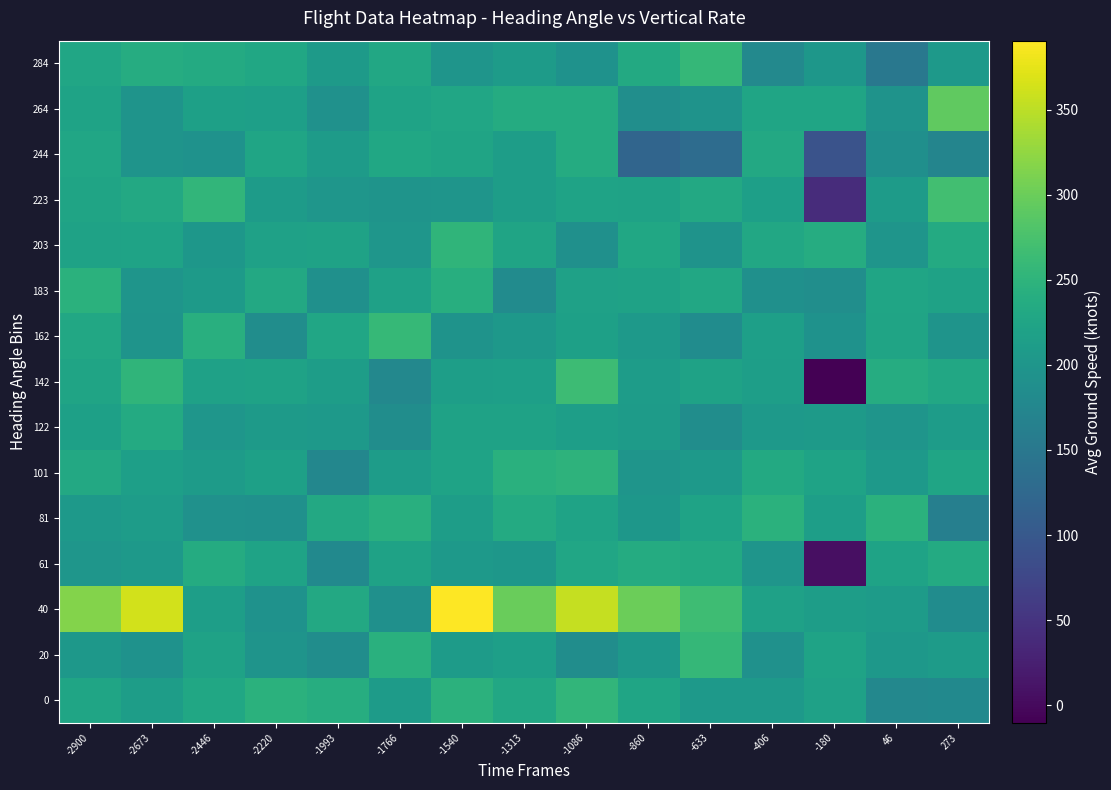

Reading left to right, what are all the values shown in this chart?

0: -2900=224.9	-2673=212.2	-2446=227.9	-2220=245.4	-1993=239.3	-1766=210.3	-1540=246.6	-1313=230.3	-1086=253.6	-860=225.8	-633=205.7	-406=205.7	-180=219.8	46=176.7	273=180.5
20: -2900=203.7	-2673=194.7	-2446=221.3	-2220=196.8	-1993=186.7	-1766=244.3	-1540=210.5	-1313=216.3	-1086=186.5	-860=204.1	-633=256.2	-406=192.0	-180=222.5	46=203.0	273=209.1
40: -2900=317.0	-2673=363.0	-2446=214.7	-2220=193.8	-1993=231.4	-1766=190.6	-1540=390.7	-1313=298.8	-1086=355.9	-860=299.9	-633=266.8	-406=218.4	-180=212.7	46=209.0	273=185.4
61: -2900=200.6	-2673=205.8	-2446=236.1	-2220=221.9	-1993=179.7	-1766=221.5	-1540=207.3	-1313=201.4	-1086=227.2	-860=235.6	-633=233.6	-406=198.2	-180=6.8	46=221.6	273=234.5
81: -2900=205.4	-2673=211.3	-2446=192.9	-2220=191.1	-1993=231.2	-1766=242.1	-1540=213.5	-1313=235.1	-1086=222.2	-860=202.1	-633=222.2	-406=245.7	-180=214.3	46=246.3	273=162.6
101: -2900=231.4	-2673=216.7	-2446=209.0	-2220=216.8	-1993=175.2	-1766=210.6	-1540=222.1	-1313=244.5	-1086=249.6	-860=198.8	-633=204.9	-406=233.3	-180=221.6	46=204.4	273=225.2
122: -2900=216.9	-2673=234.4	-2446=200.9	-2220=208.4	-1993=207.1	-1766=185.7	-1540=220.9	-1313=220.2	-1086=215.1	-860=210.3	-633=186.7	-406=206.6	-180=208.1	46=198.9	273=211.8
142: -2900=223.1	-2673=252.7	-2446=218.5	-2220=220.1	-1993=213.5	-1766=176.6	-1540=214.4	-1313=216.2	-1086=264.2	-860=211.1	-633=221.0	-406=214.3	-180=-10.4	46=237.8	273=230.0
162: -2900=230.8	-2673=196.8	-2446=243.0	-2220=186.9	-1993=226.7	-1766=258.8	-1540=195.2	-1313=203.7	-1086=217.0	-860=204.9	-633=184.0	-406=216.4	-180=193.7	46=224.5	273=196.6
183: -2900=246.0	-2673=199.3	-2446=208.5	-2220=231.3	-1993=190.4	-1766=219.5	-1540=241.1	-1313=182.8	-1086=218.7	-860=220.2	-633=230.6	-406=190.2	-180=188.6	46=225.4	273=220.9
203: -2900=220.0	-2673=221.9	-2446=201.4	-2220=219.6	-1993=220.8	-1766=200.7	-1540=252.3	-1313=224.5	-1086=191.2	-860=228.1	-633=195.5	-406=230.7	-180=238.2	46=198.6	273=234.2
223: -2900=223.2	-2673=231.4	-2446=252.9	-2220=210.1	-1993=199.9	-1766=197.2	-1540=198.7	-1313=213.4	-1086=221.8	-860=220.5	-633=231.5	-406=215.2	-180=40.1	46=209.7	273=269.4
244: -2900=227.5	-2673=197.8	-2446=193.6	-2220=224.6	-1993=210.5	-1766=229.3	-1540=224.4	-1313=213.5	-1086=237.1	-860=120.7	-633=132.1	-406=232.1	-180=92.3	46=190.1	273=172.5
264: -2900=222.7	-2673=197.3	-2446=218.1	-2220=216.1	-1993=192.1	-1766=222.1	-1540=226.2	-1313=236.6	-1086=236.1	-860=187.4	-633=196.2	-406=225.3	-180=225.3	46=195.3	273=292.0
284: -2900=226.4	-2673=237.7	-2446=234.1	-2220=228.0	-1993=208.7	-1766=230.2	-1540=199.5	-1313=210.2	-1086=194.8	-860=233.6	-633=257.3	-406=177.6	-180=201.7	46=150.7	273=205.5